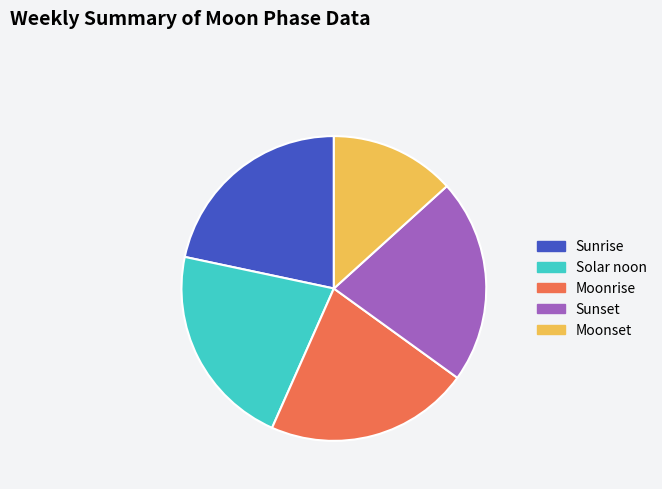

What is the ratio of the value at Moonset to the value at Sunrise?

0.6